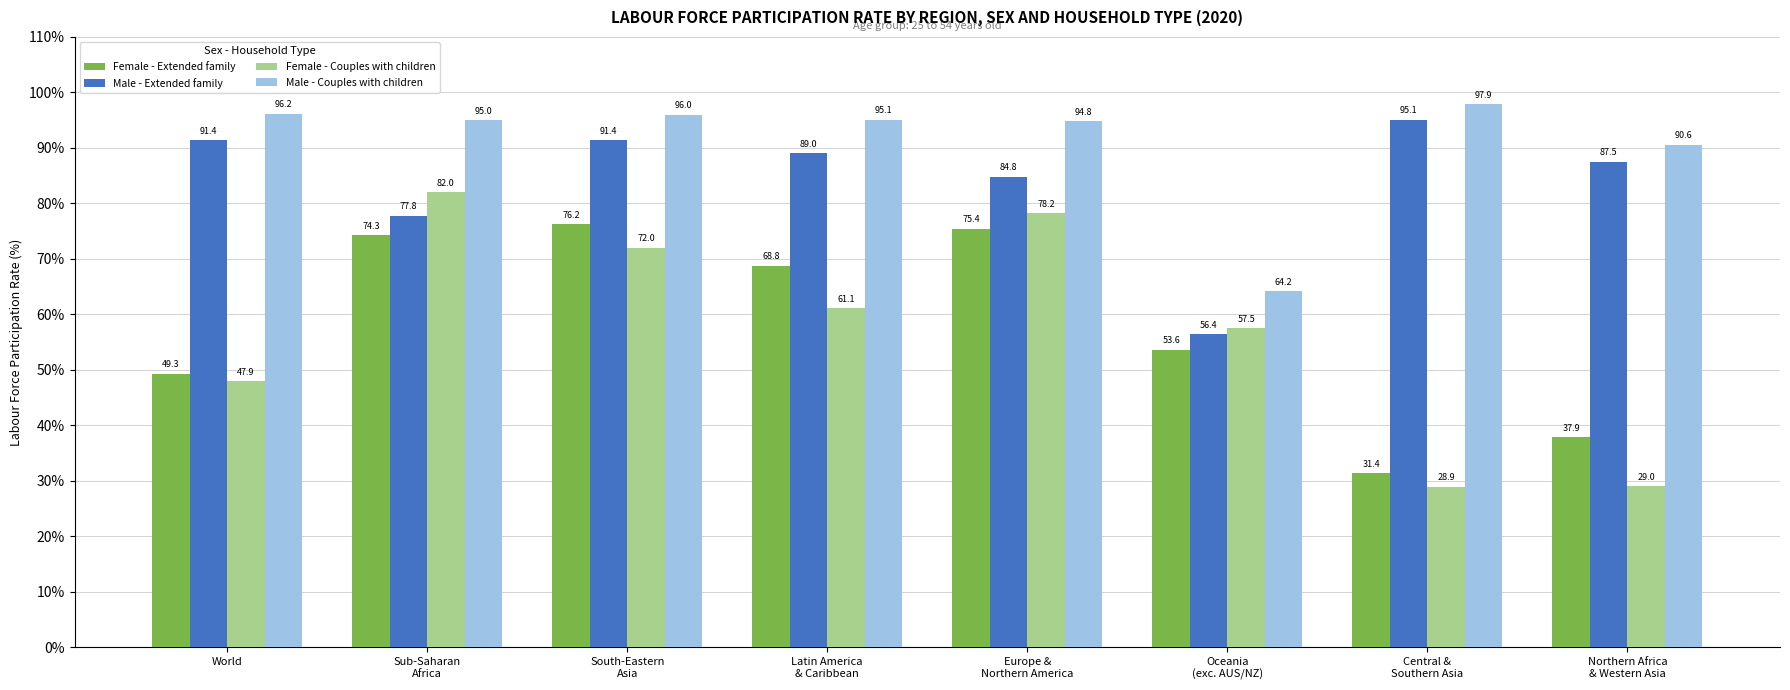

At World, list the series in order from largest to smallest.

Male - Couples with children, Male - Extended family, Female - Extended family, Female - Couples with children